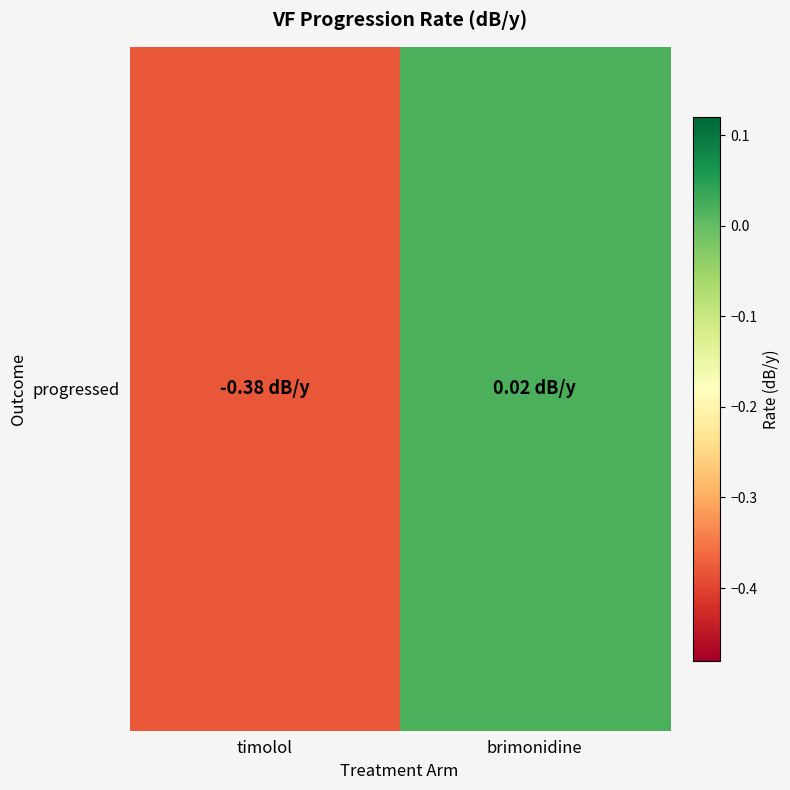

List the labels in order of value, largest first.

brimonidine, timolol